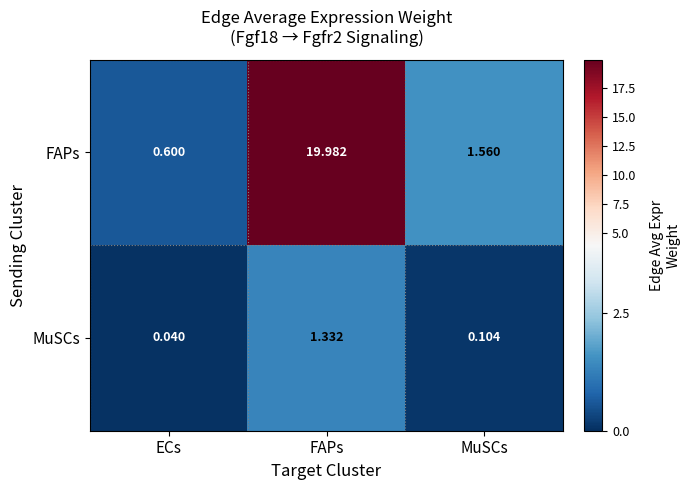

At which label is MuSCs closest to 0?

ECs